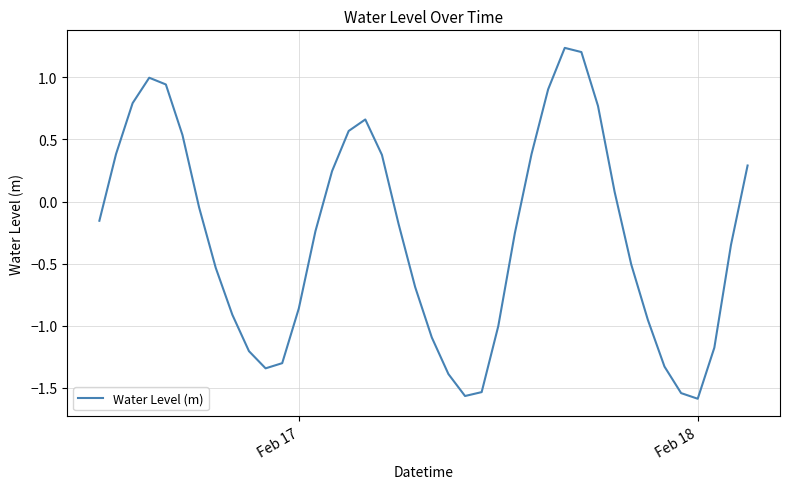

What is the difference between the maximum and minimum values?

2.8